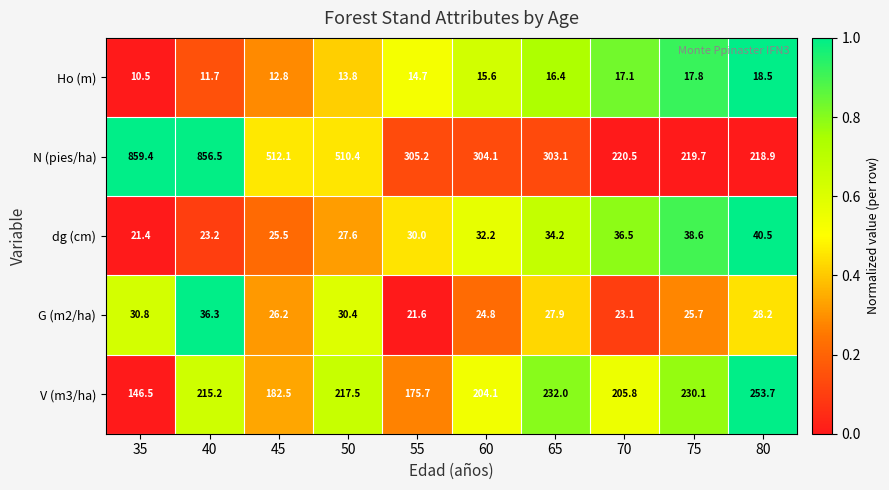

What is the sum of all Ho (m) values?

148.9